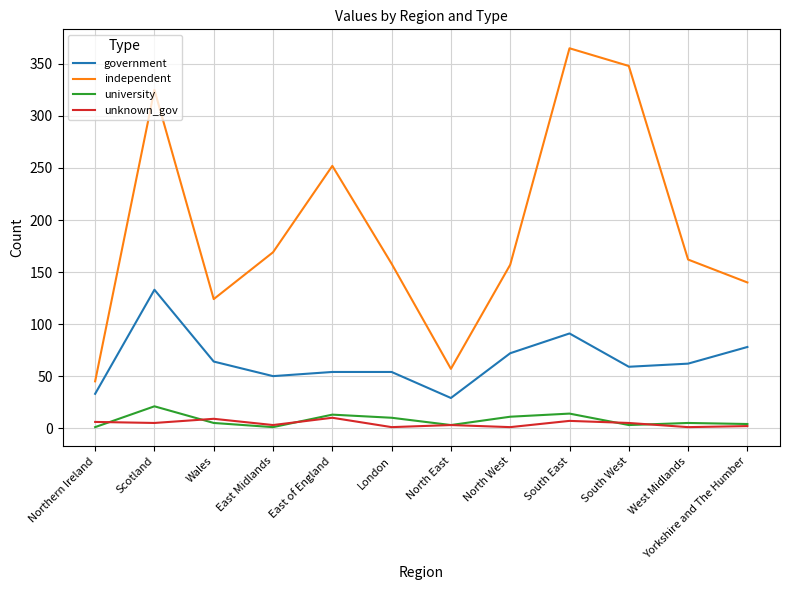

Which series has the largest total across all categories?

independent